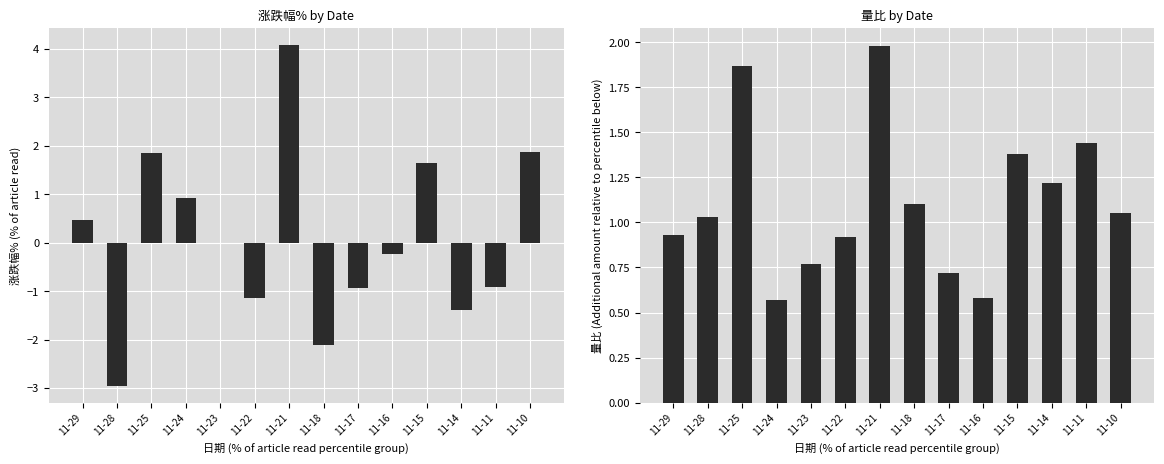

How many groups of bars are there?

14